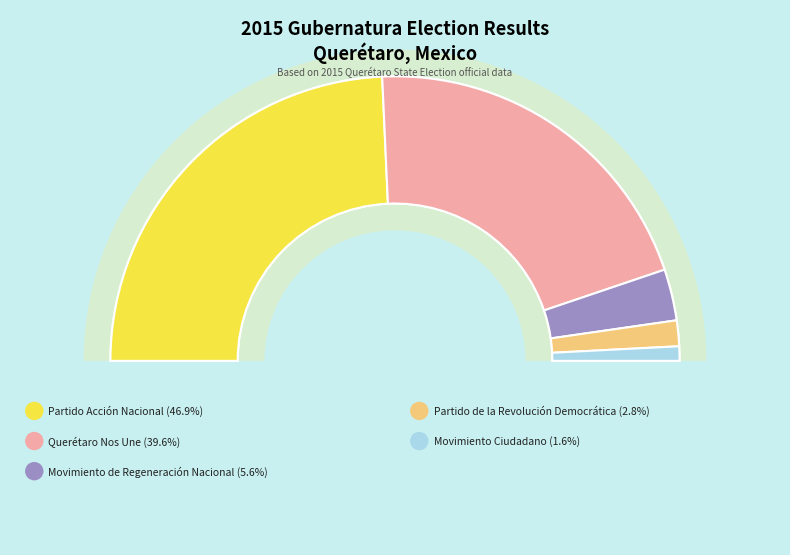

Is it true that Partido de la Revolución Democrática is 3% of the pie?

True